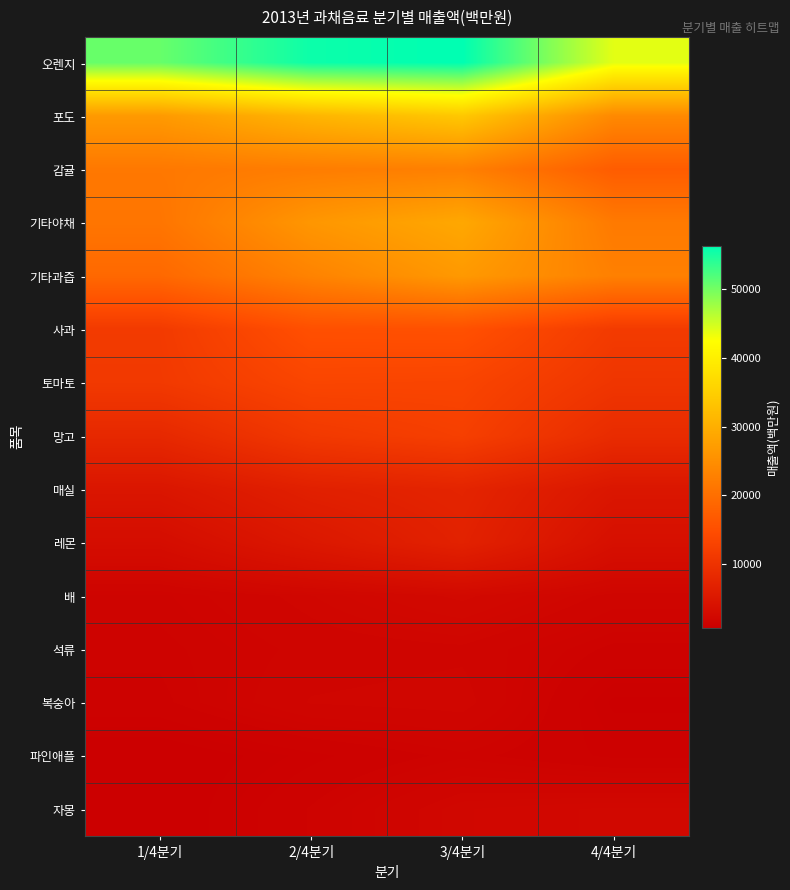

Reading left to right, extract all data points from this chart.

오렌지: 1/4분기=50645	2/4분기=55610	3/4분기=56329	4/4분기=43929
포도: 1/4분기=26720	2/4분기=30960	3/4분기=33860	4/4분기=24131
감귤: 1/4분기=21527	2/4분기=22253	3/4분기=22723	4/4분기=17177
기타야채: 1/4분기=21055	2/4분기=26211	3/4분기=28884	4/4분기=21791
기타과즙: 1/4분기=19052	2/4분기=23178	3/4분기=26619	4/4분기=22747
사과: 1/4분기=11419	2/4분기=15167	3/4분기=15319	4/4분기=11496
토마토: 1/4분기=11227	2/4분기=13418	3/4분기=13269	4/4분기=10555
망고: 1/4분기=8150	2/4분기=11176	3/4분기=12343	4/4분기=8745
매실: 1/4분기=4807	2/4분기=6665	3/4분기=7450	4/4분기=4901
레몬: 1/4분기=3235	2/4분기=5162	3/4분기=6979	4/4분기=3731
배: 1/4분기=1597	2/4분기=2057	3/4분기=2570	4/4분기=1867
석류: 1/4분기=1465	2/4분기=1817	3/4분기=1907	4/4분기=1360
복숭아: 1/4분기=1360	2/4분기=1979	3/4분기=2065	4/4분기=942
파인애플: 1/4분기=779	2/4분기=1144	3/4분기=1491	4/4분기=1154
자몽: 1/4분기=766	2/4분기=1437	3/4분기=2165	4/4분기=2321